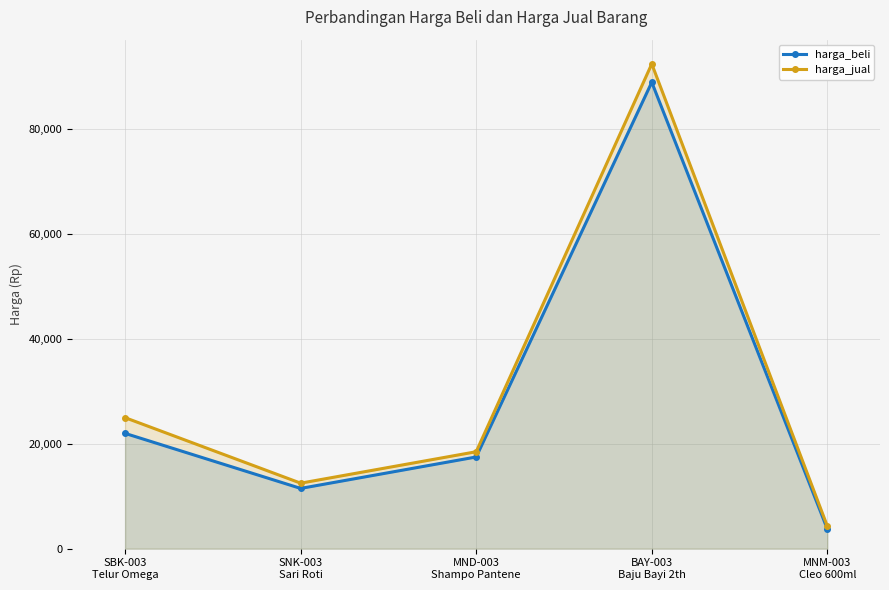

True or false: harga_jual and harga_beli intersect in this chart.

False